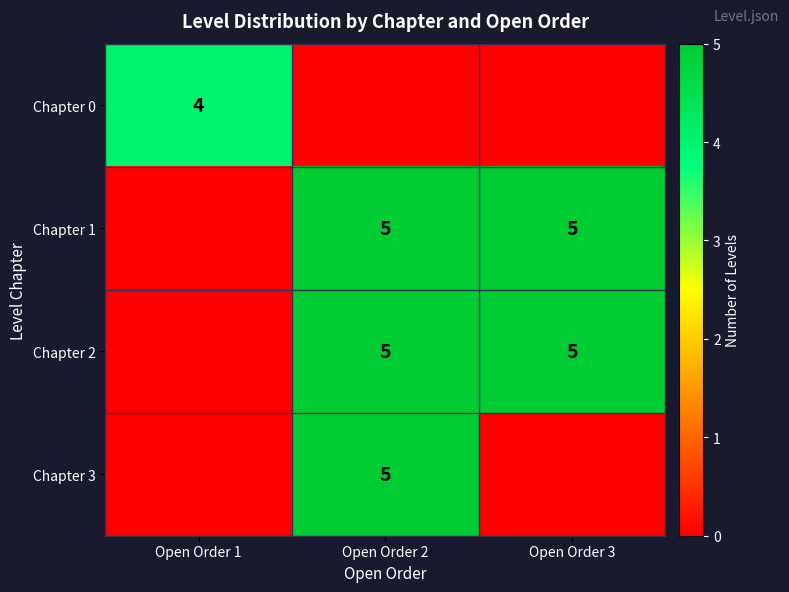

The value of Chapter 1 at Open Order 2 is 2. True or false?

False